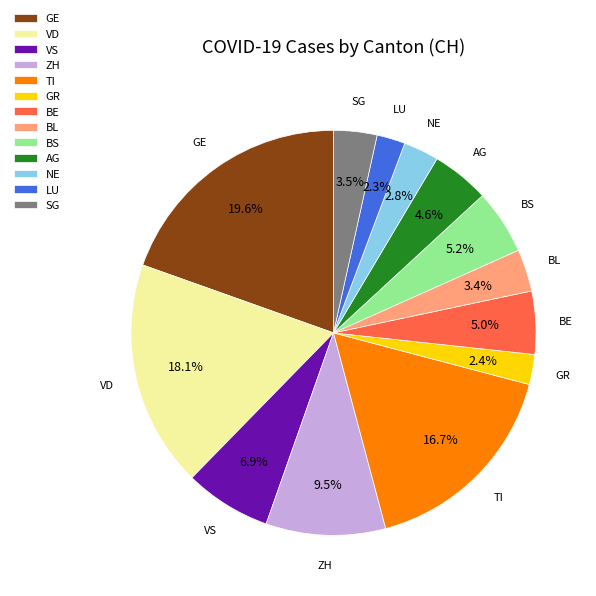

What is the largest slice in the pie chart?

GE